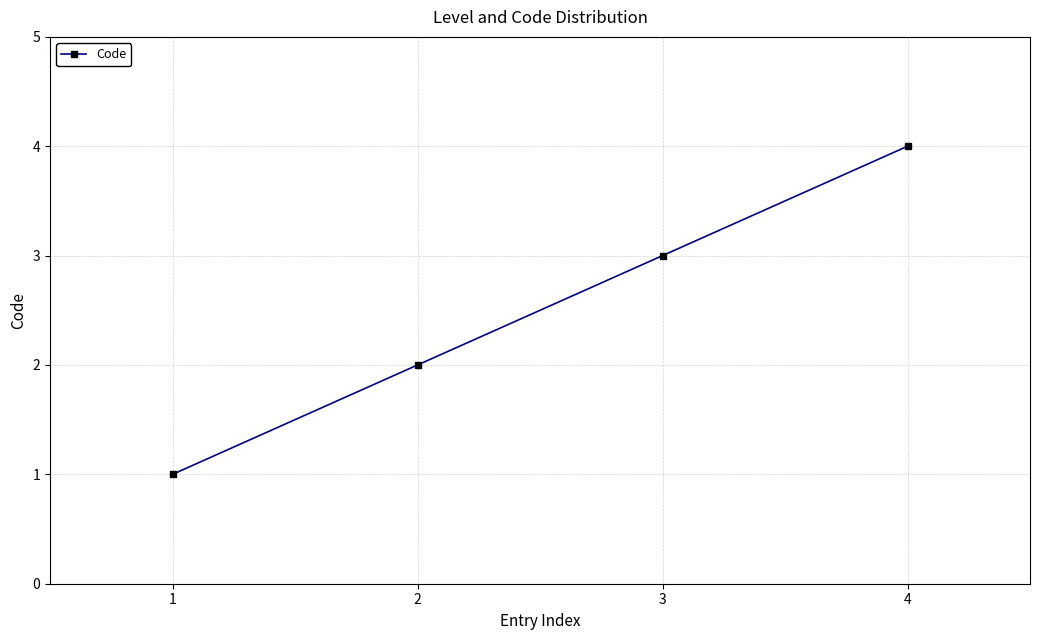

Which category has the highest value across all series?

4